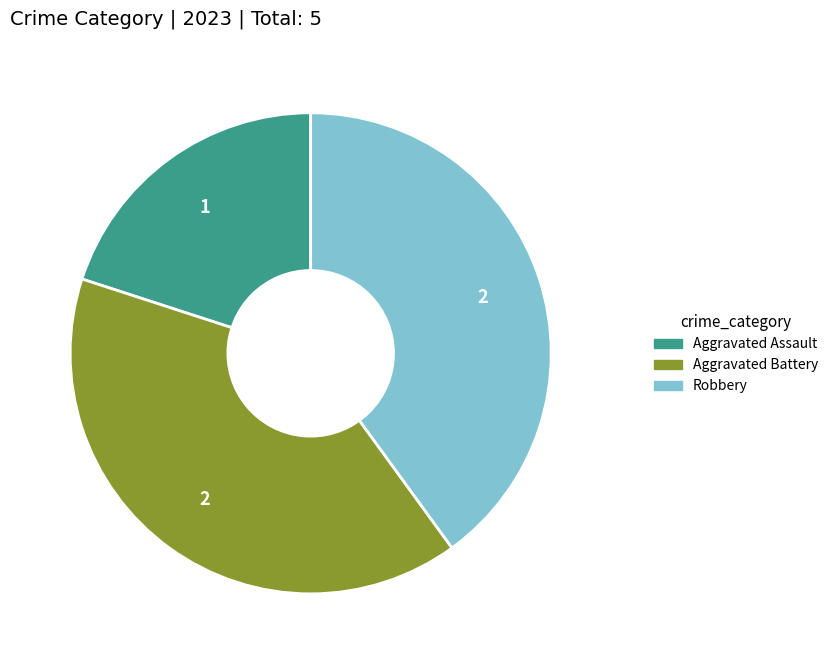

Is there a majority slice in this chart?

No